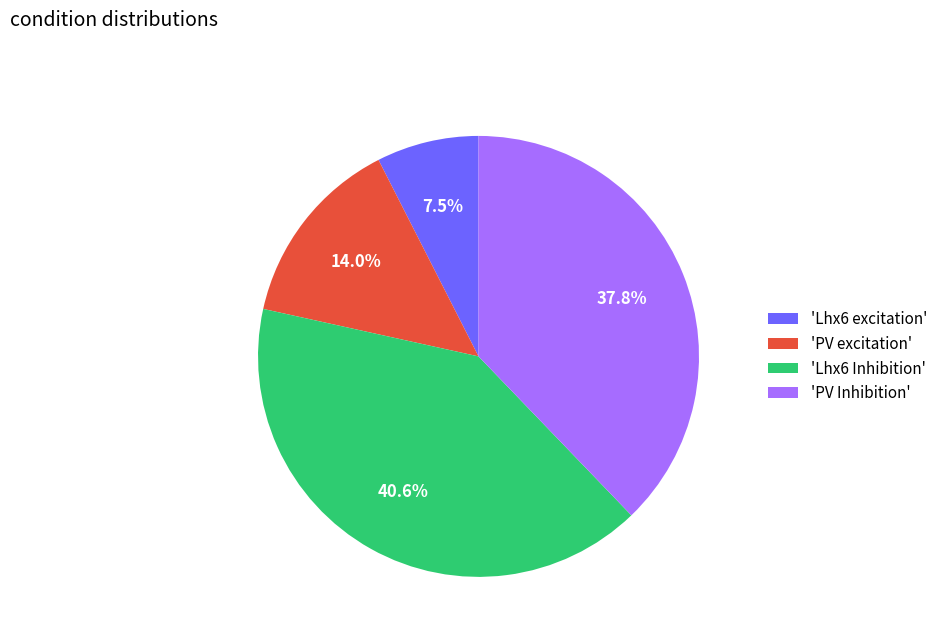

To the nearest percent, what is the average slice percentage?

25%